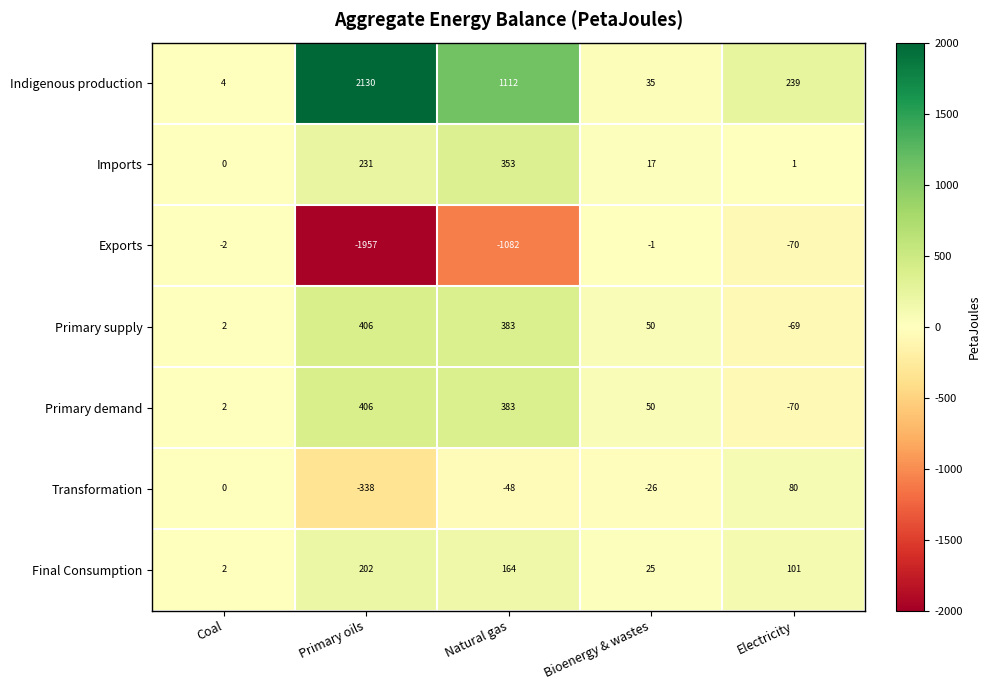

Where is Indigenous production nearest to the value 1067?

Natural gas